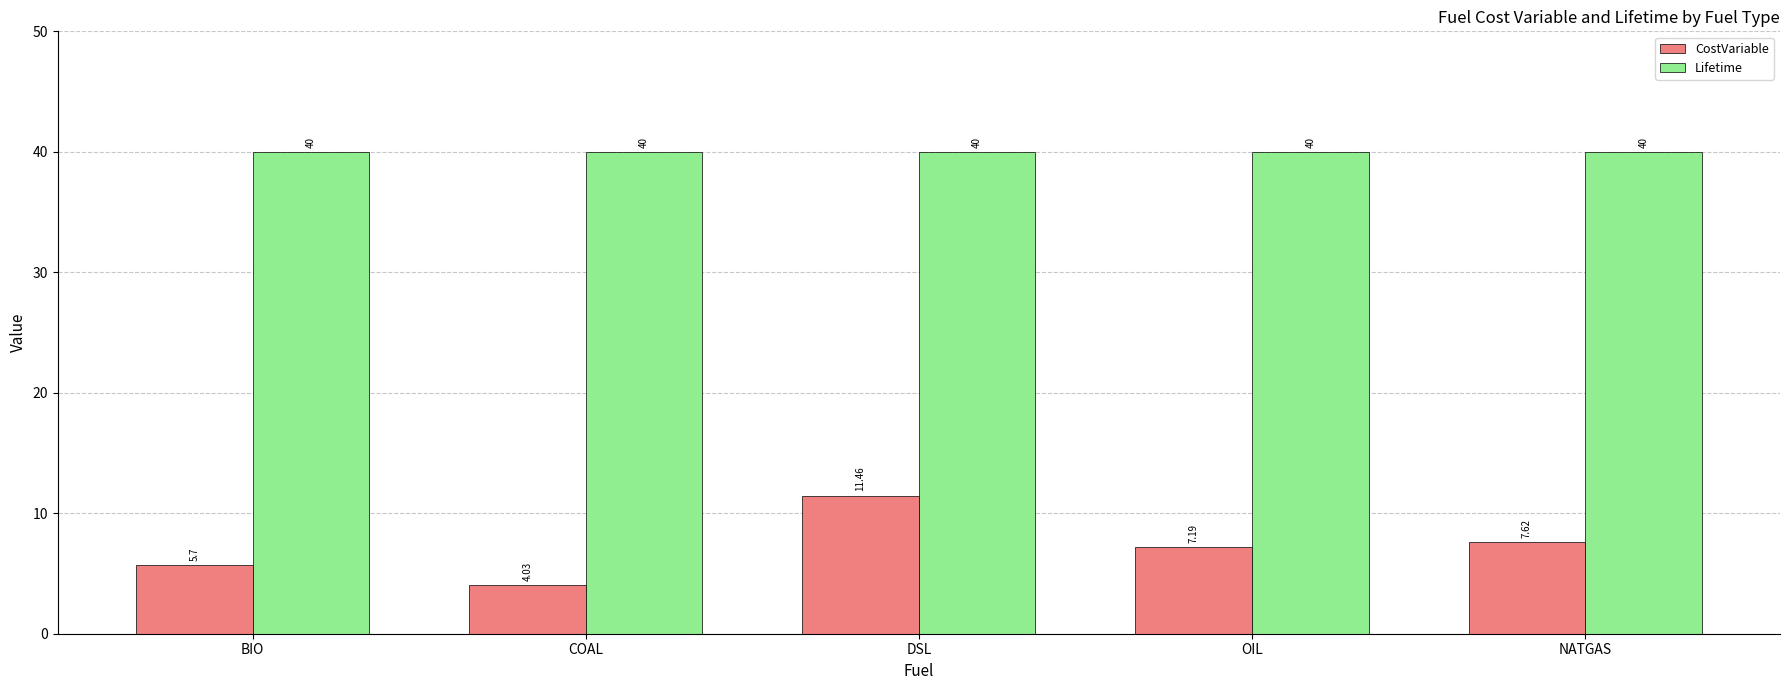

What is the highest value of the Lifetime series?

40.0